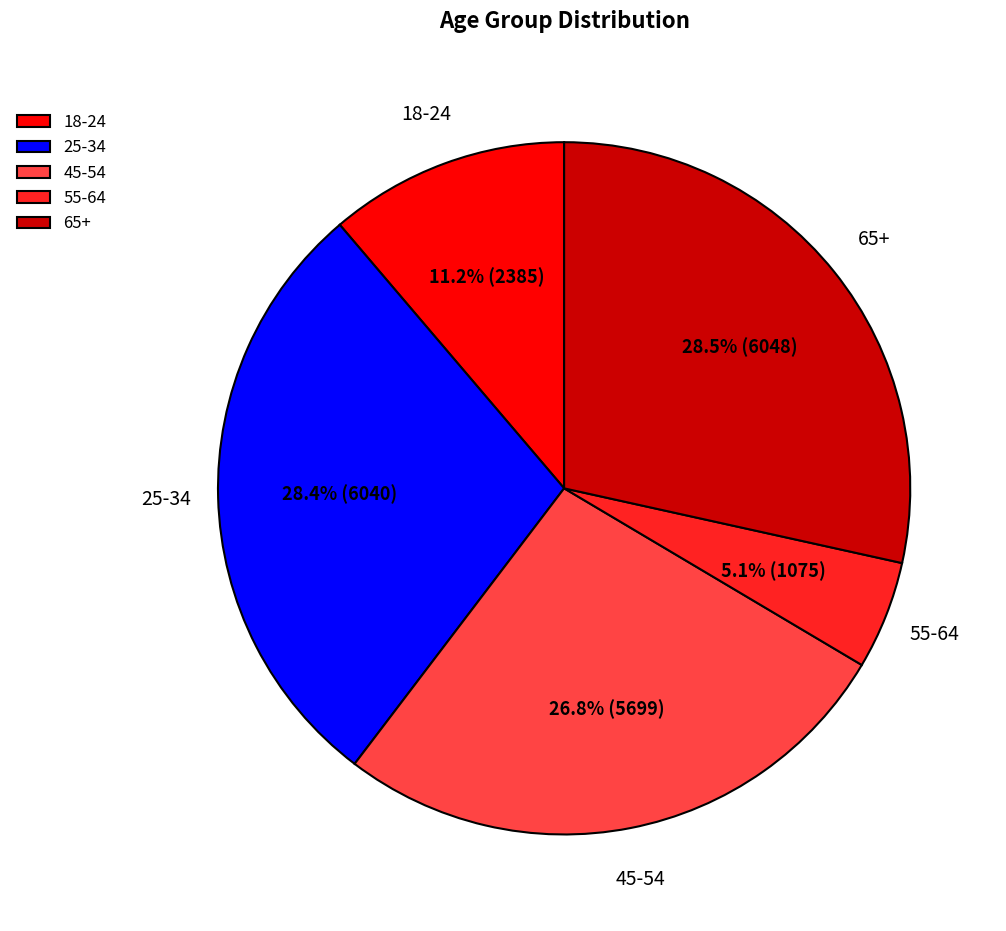

How many segments does this pie chart have?

5